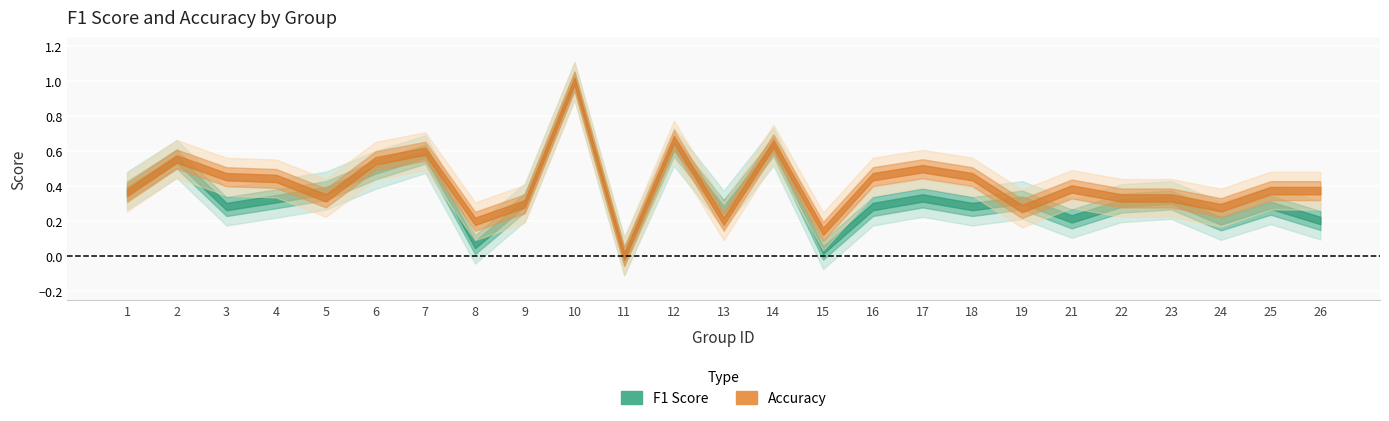

Is it true that accuracy equals 0.3 at 8?

False